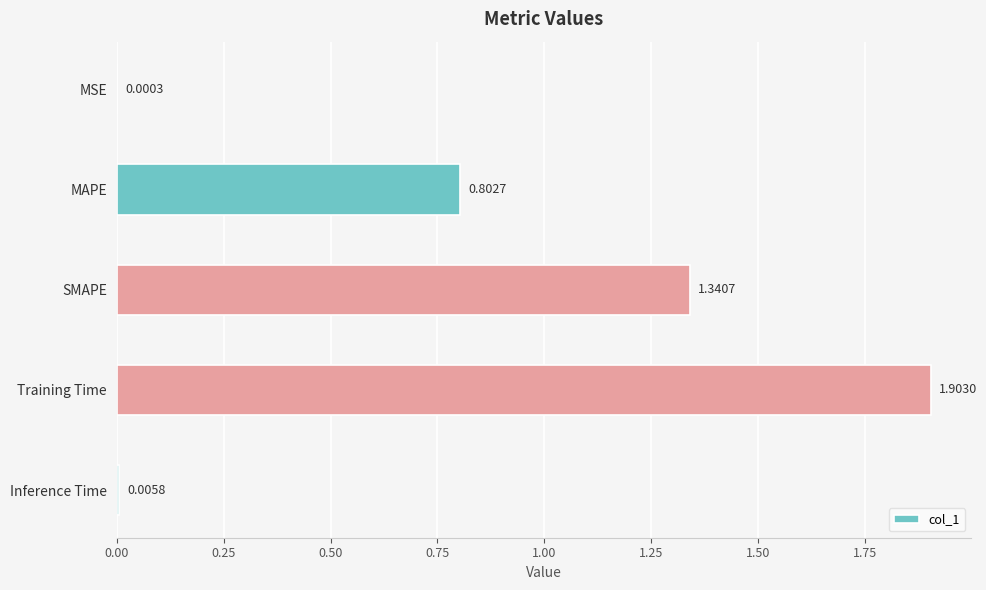

What is the change in value from MSE to MAPE?

+0.8